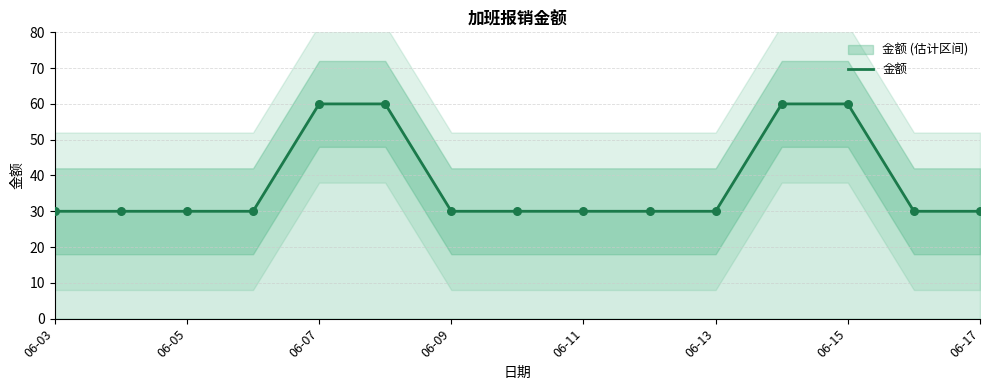

The value of 金额 at 06-17 is 30. True or false?

True